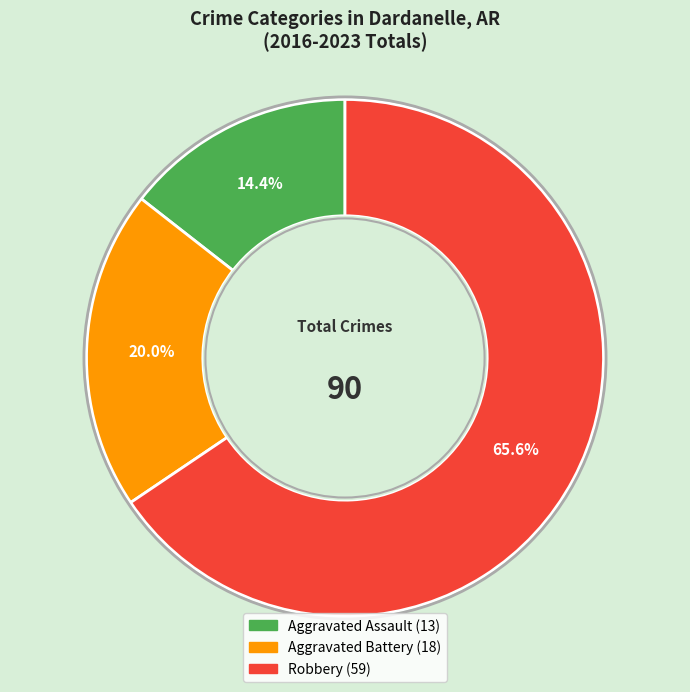

To the nearest percent, what portion does Aggravated Assault represent?

14%